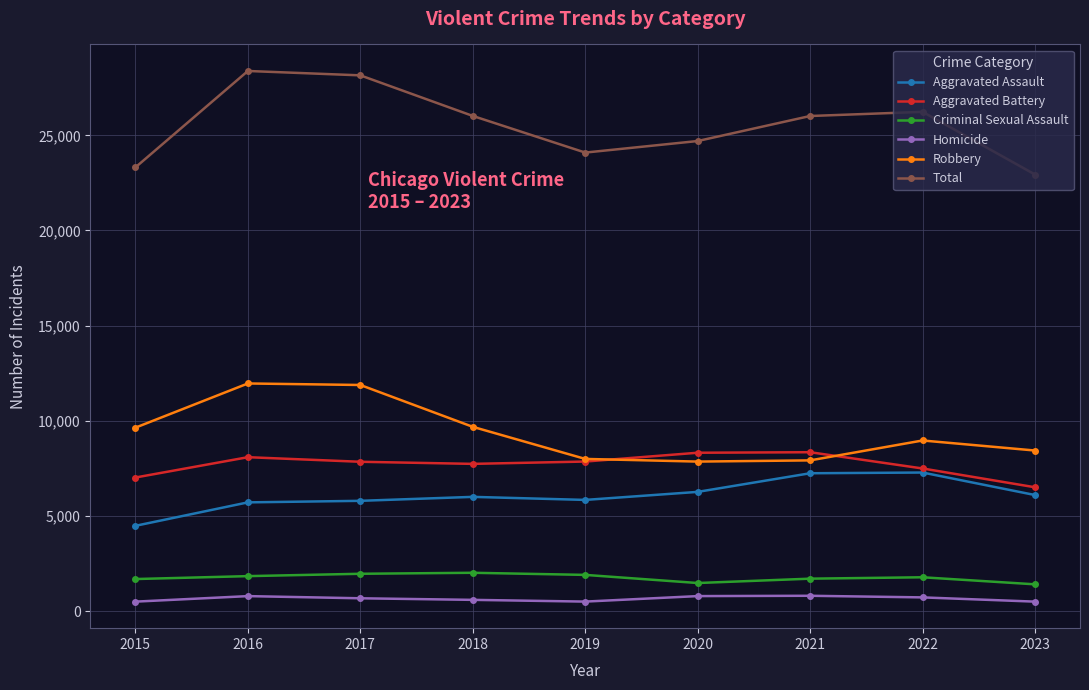

What is the maximum value shown in the chart?

28380